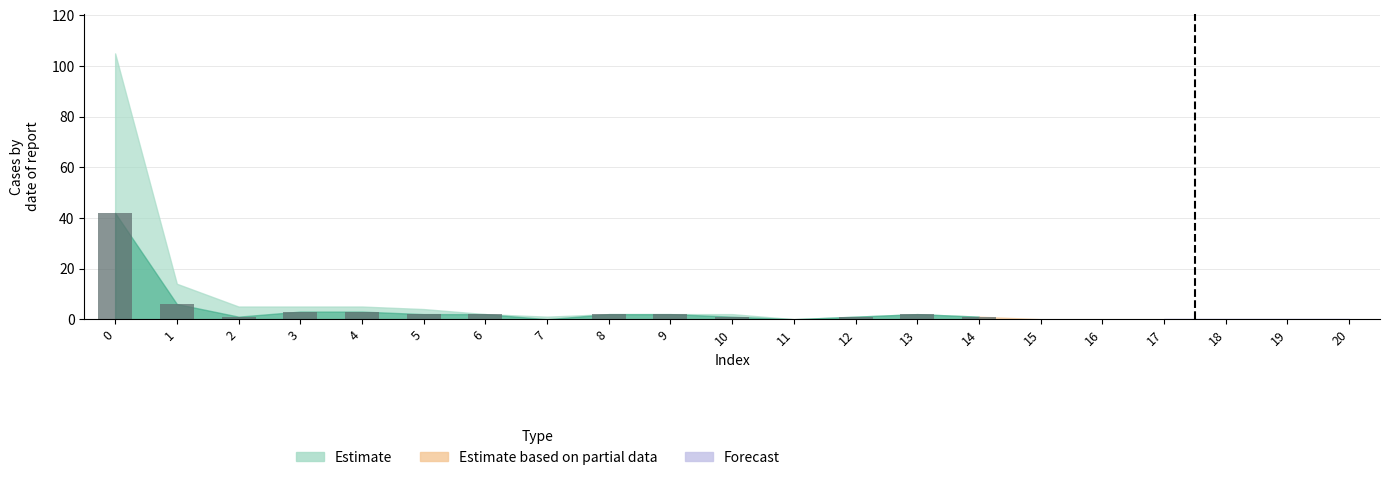

Reading left to right, extract all data points from this chart.

42	6	1	3	3	2	2	0	2	2	1	0	1	2	1